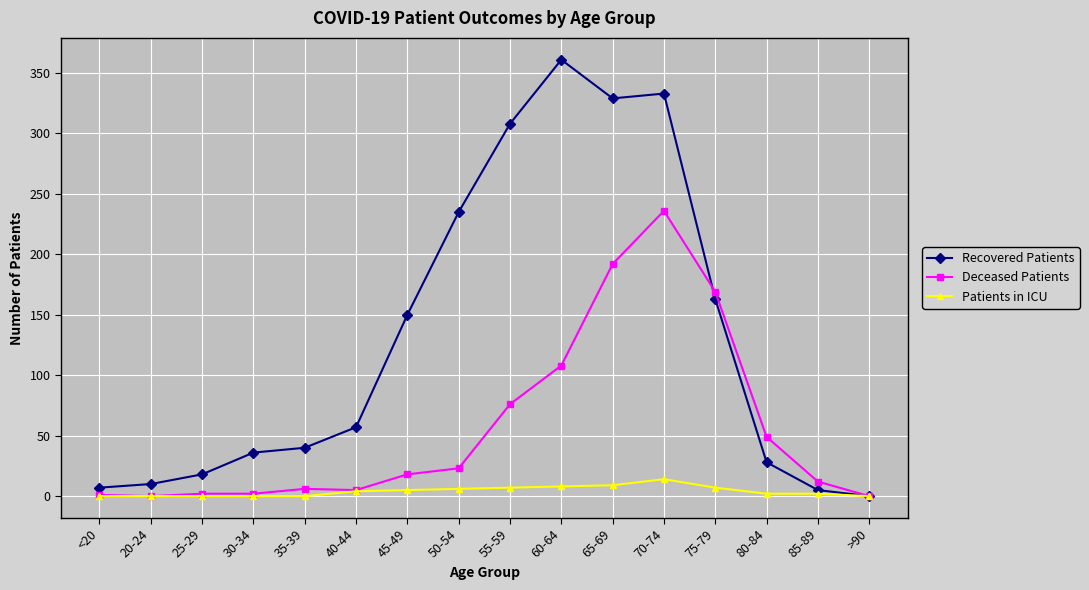

At which label is Recovered Patients closest to 180?

75-79